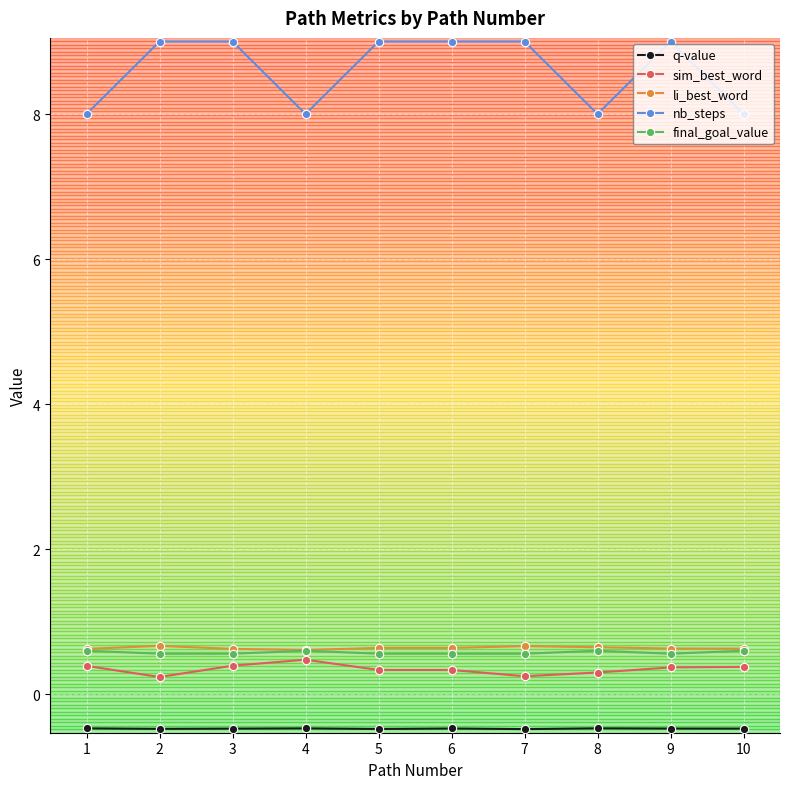

How many lines are shown in the chart?

5